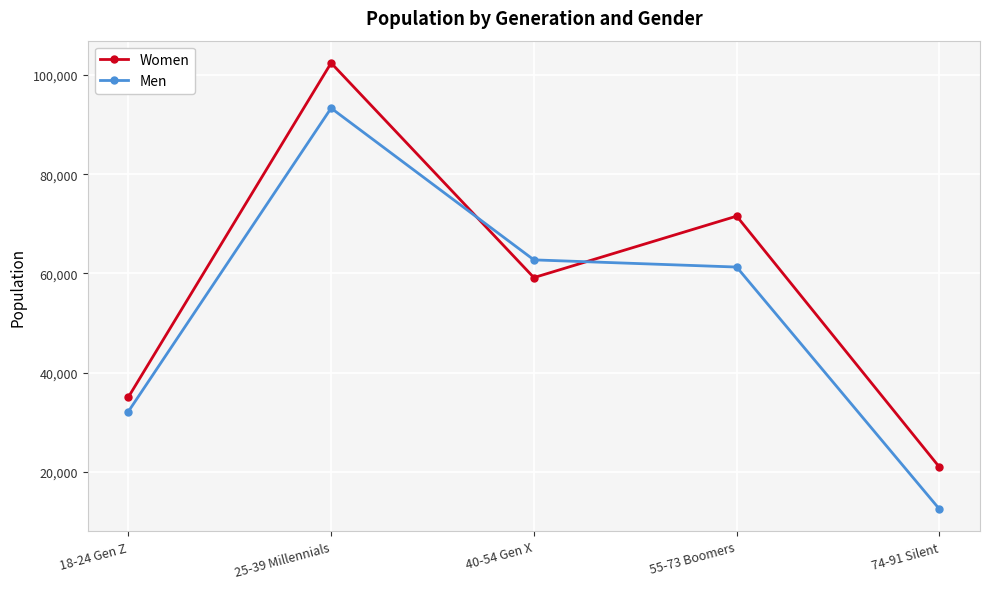

How many interior local peaks does the Women series have?

2